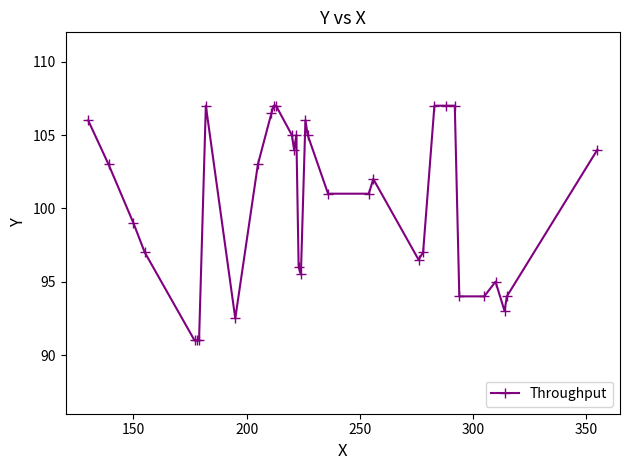

What is the value of the 19th point from the left?

106.0